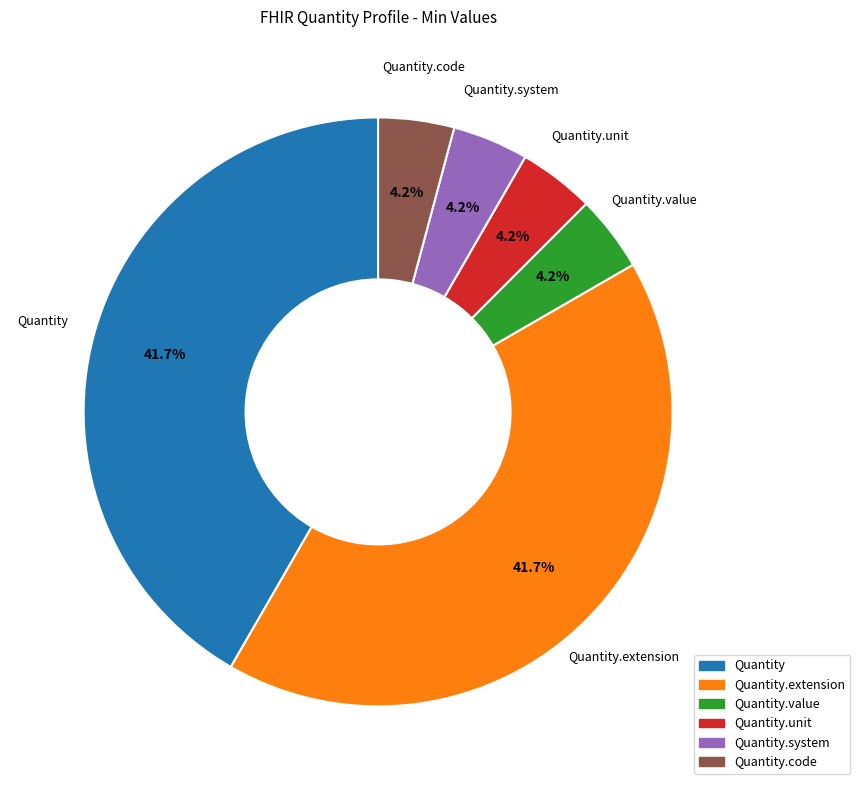

How many segments does this pie chart have?

6